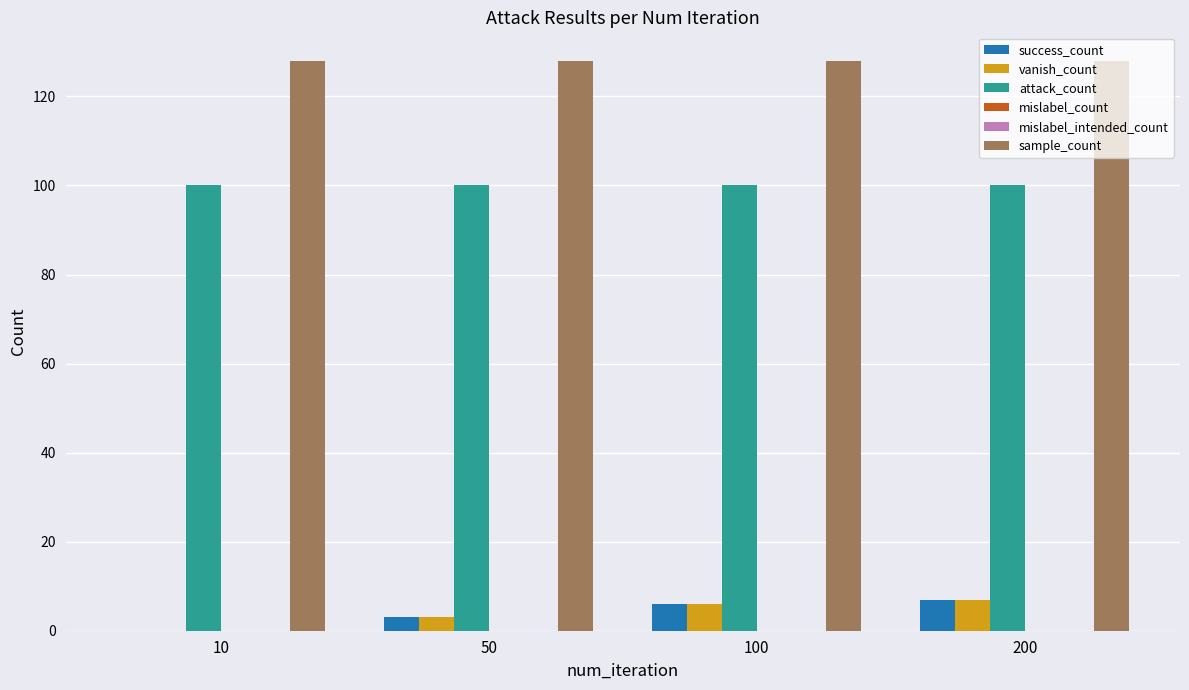

Rank the series at 10 from lowest to highest value.

success_count, vanish_count, mislabel_count, mislabel_intended_count, attack_count, sample_count